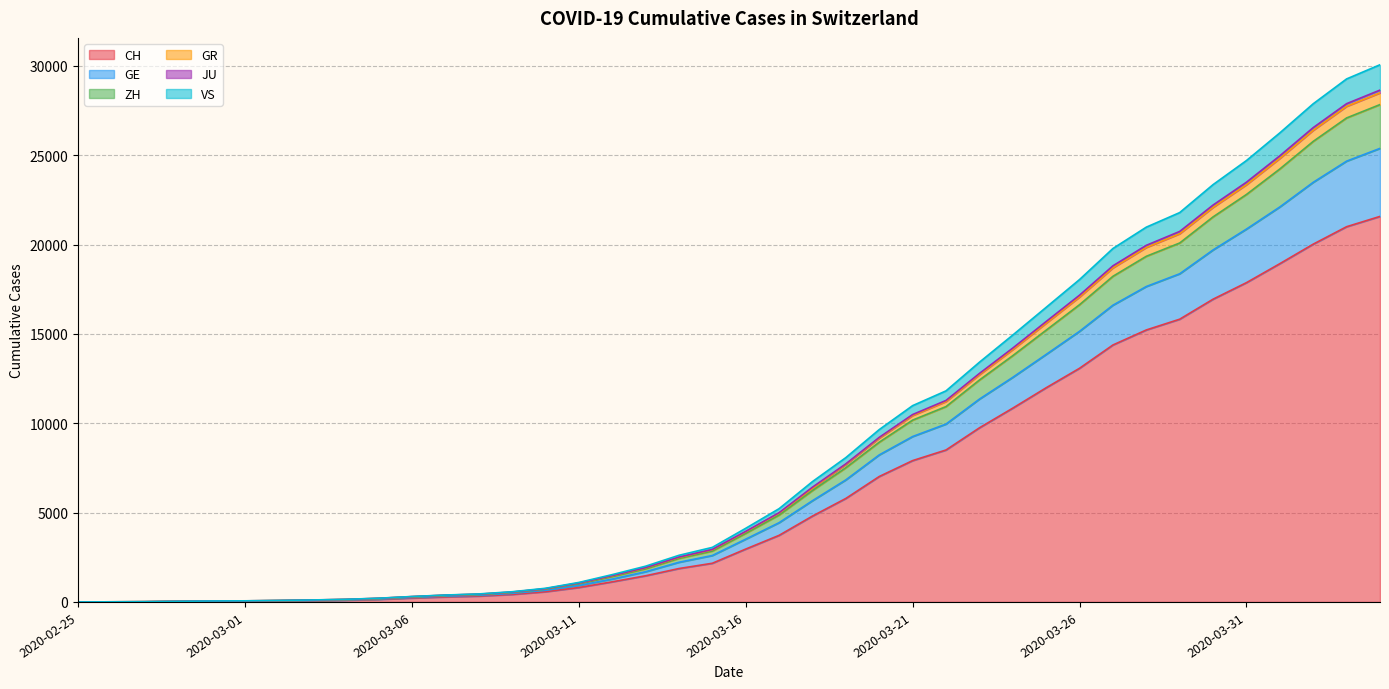

What is the maximum value for CH?

21574